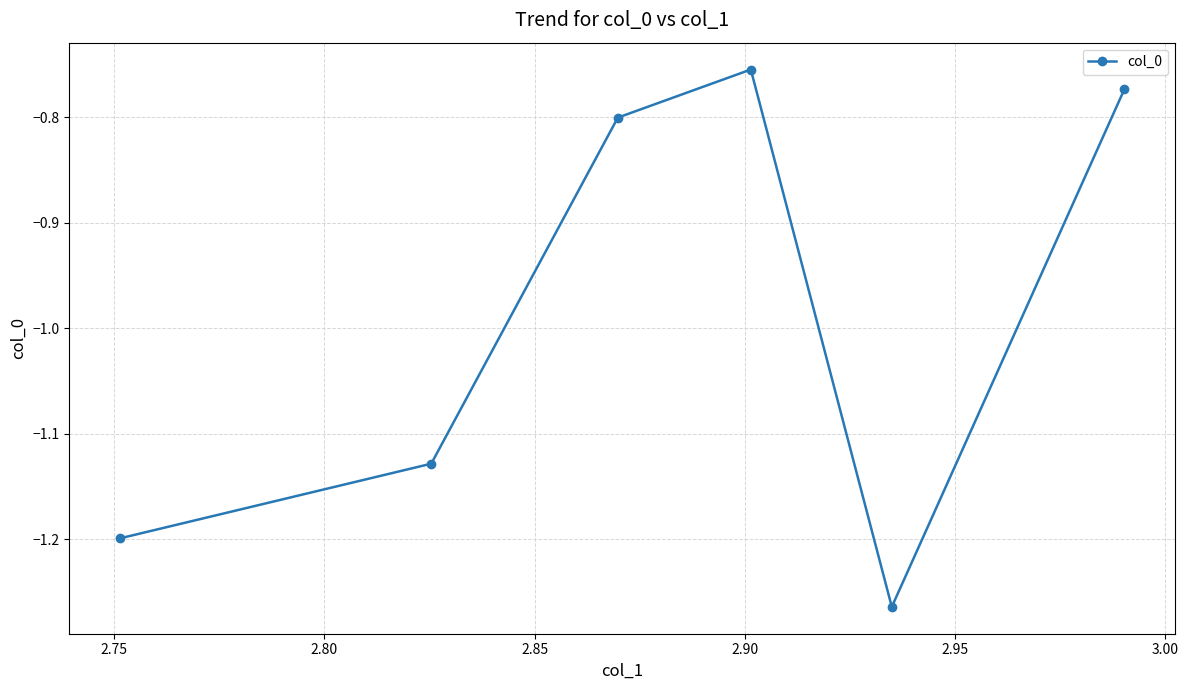

What is the difference between the maximum and minimum values?

0.5